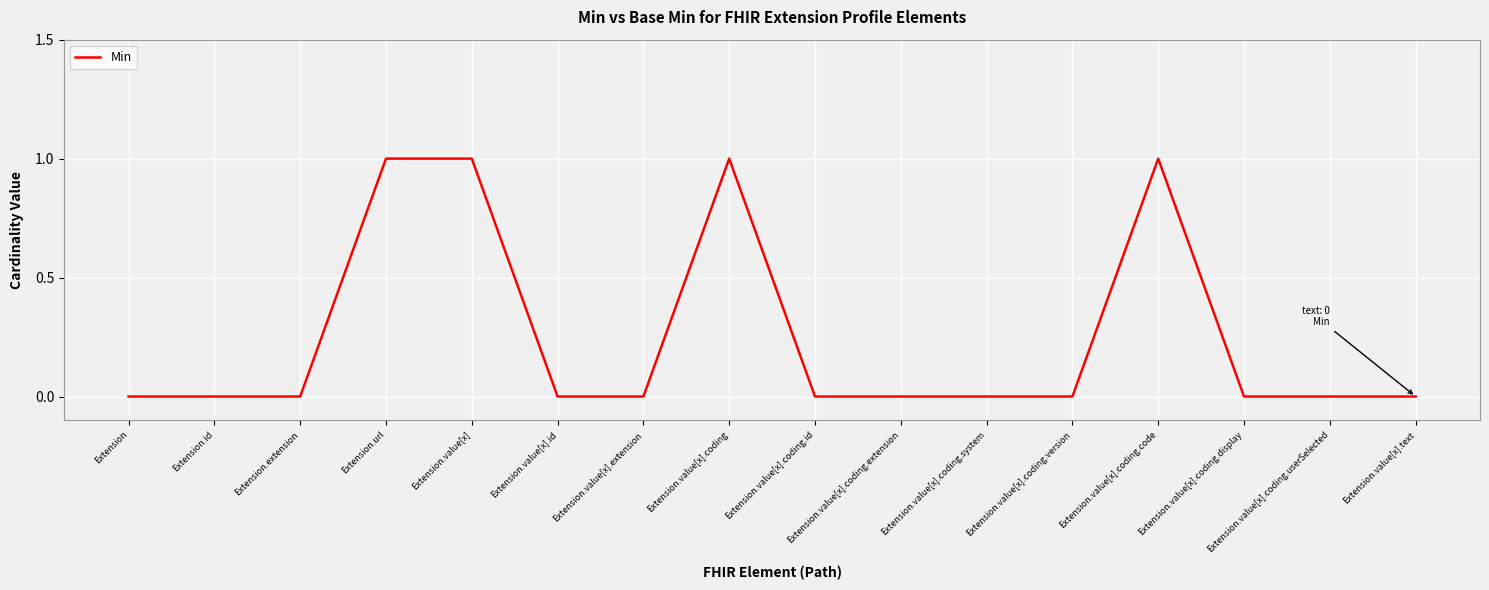

Is it true that the value at Extension.value[x].id is -1?

False